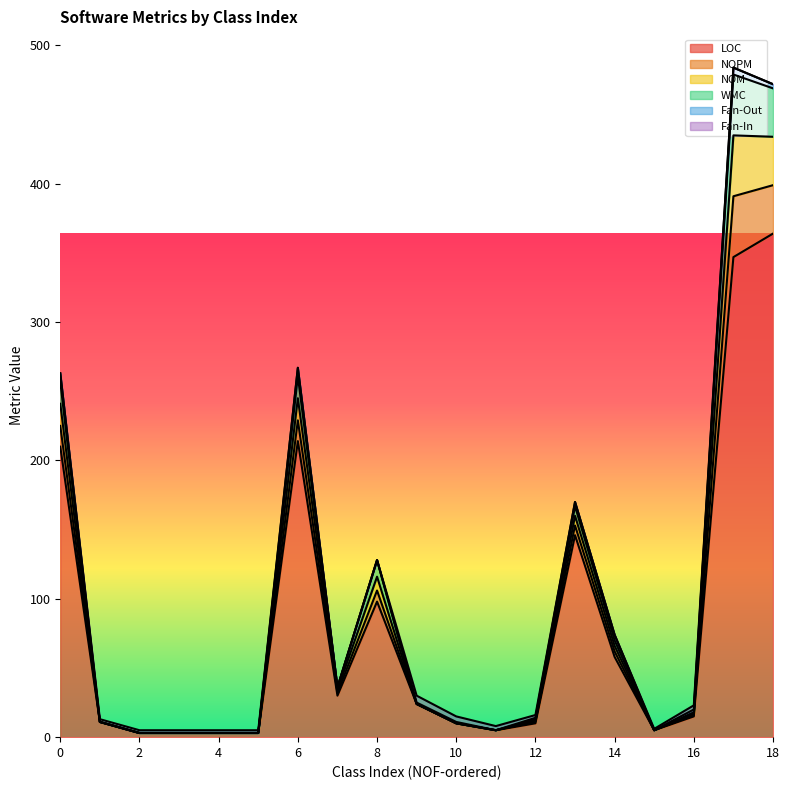

Which series has the largest total across all categories?

LOC